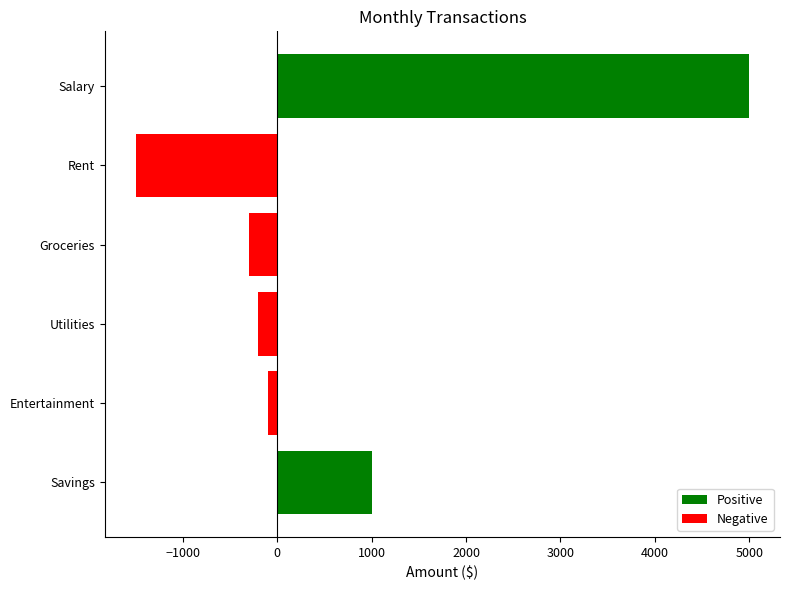

The value at Savings is 1000. True or false?

True